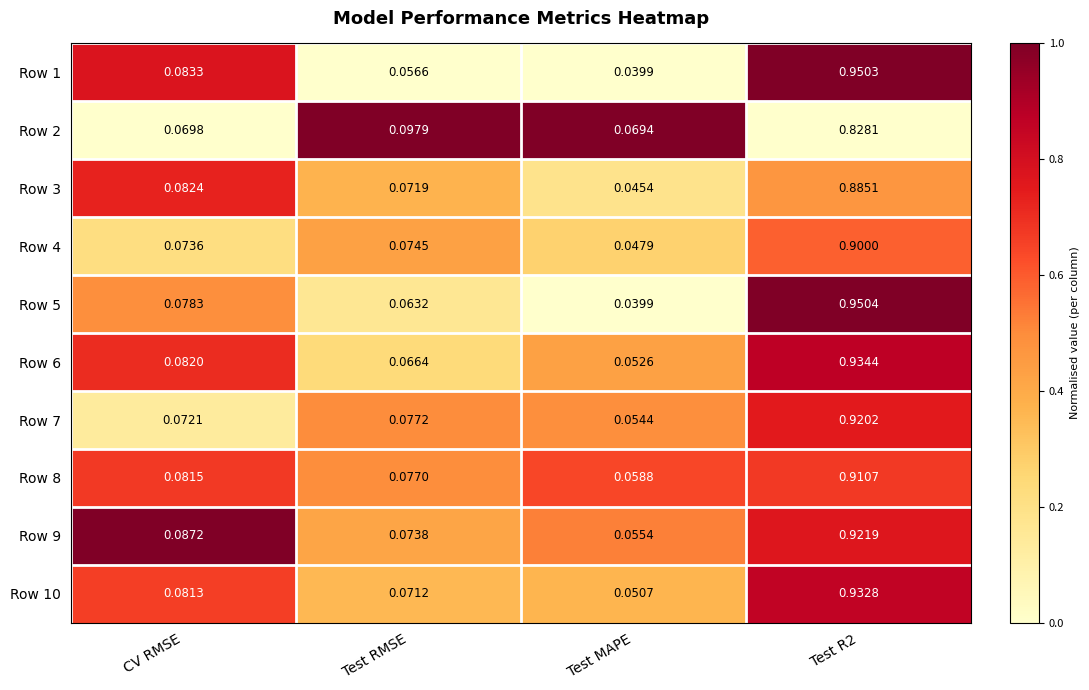

At which category does the chart reach its minimum across all series?

Test MAPE